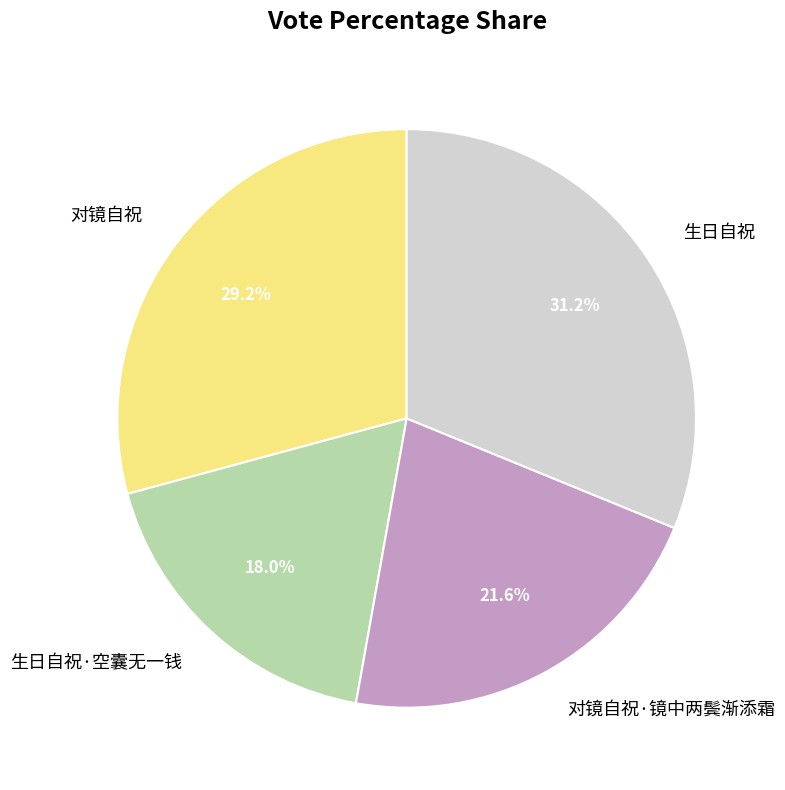

Rank the categories by value from lowest to highest.

生日自祝·空囊无一钱, 对镜自祝·镜中两鬓渐添霜, 对镜自祝, 生日自祝